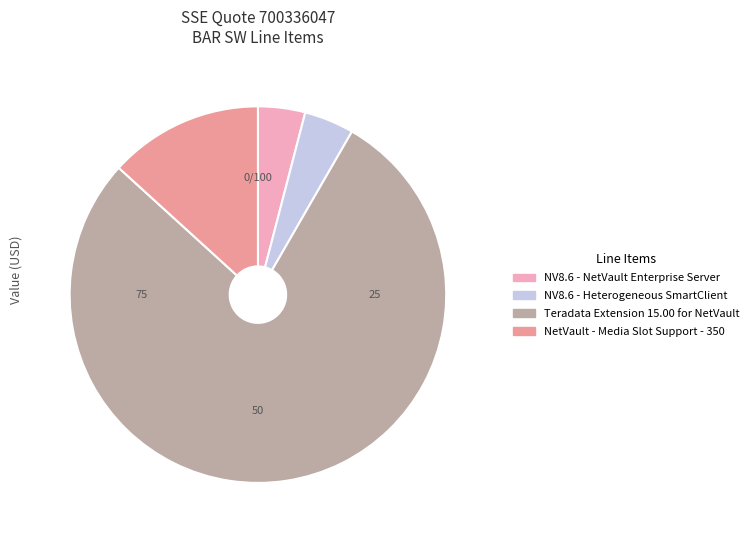

Is there a majority slice in this chart?

Yes